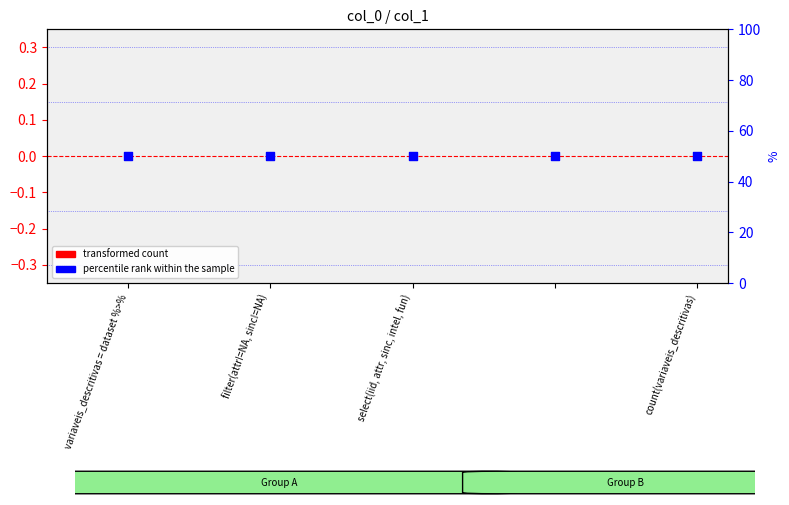

At how many categories does at least one series exceed 6?

5